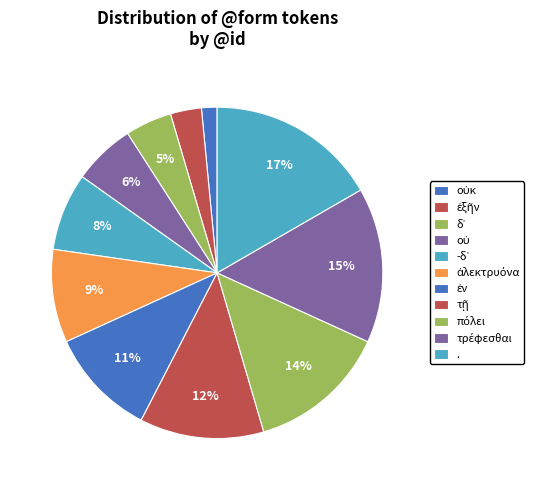

How many segments does this pie chart have?

11